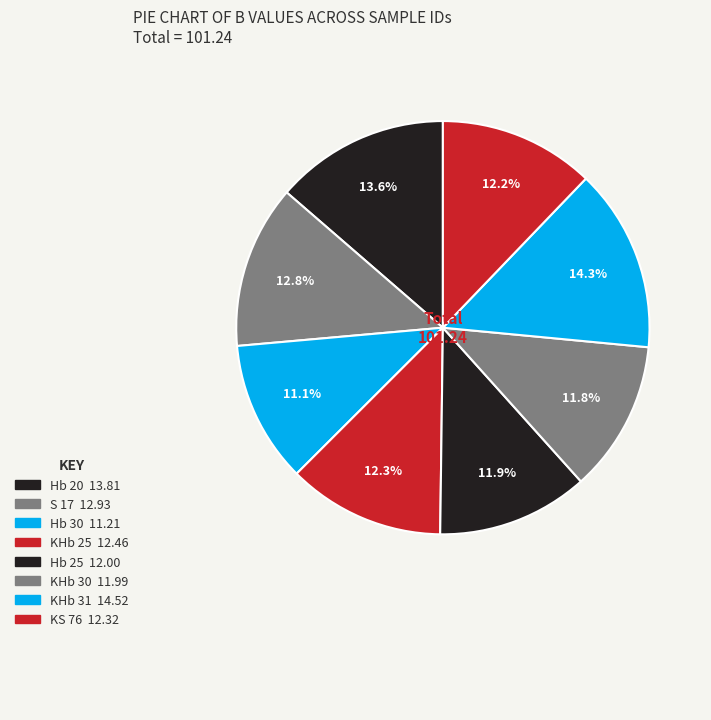

Which category has the biggest portion of the pie?

KHb 31